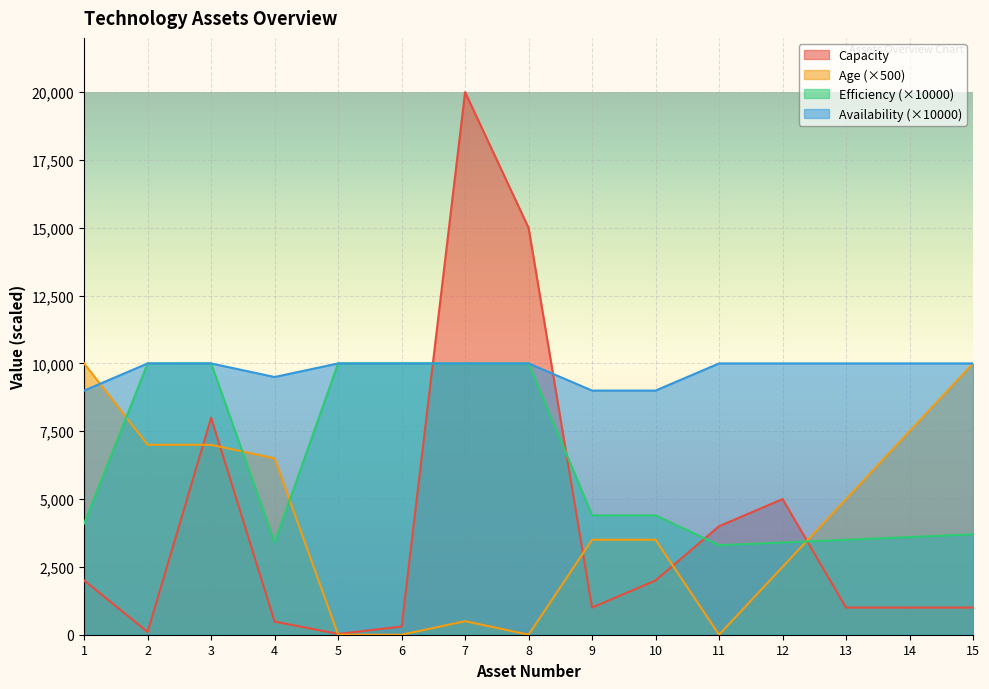

The value of Capacity at 5 is 30.0. True or false?

True